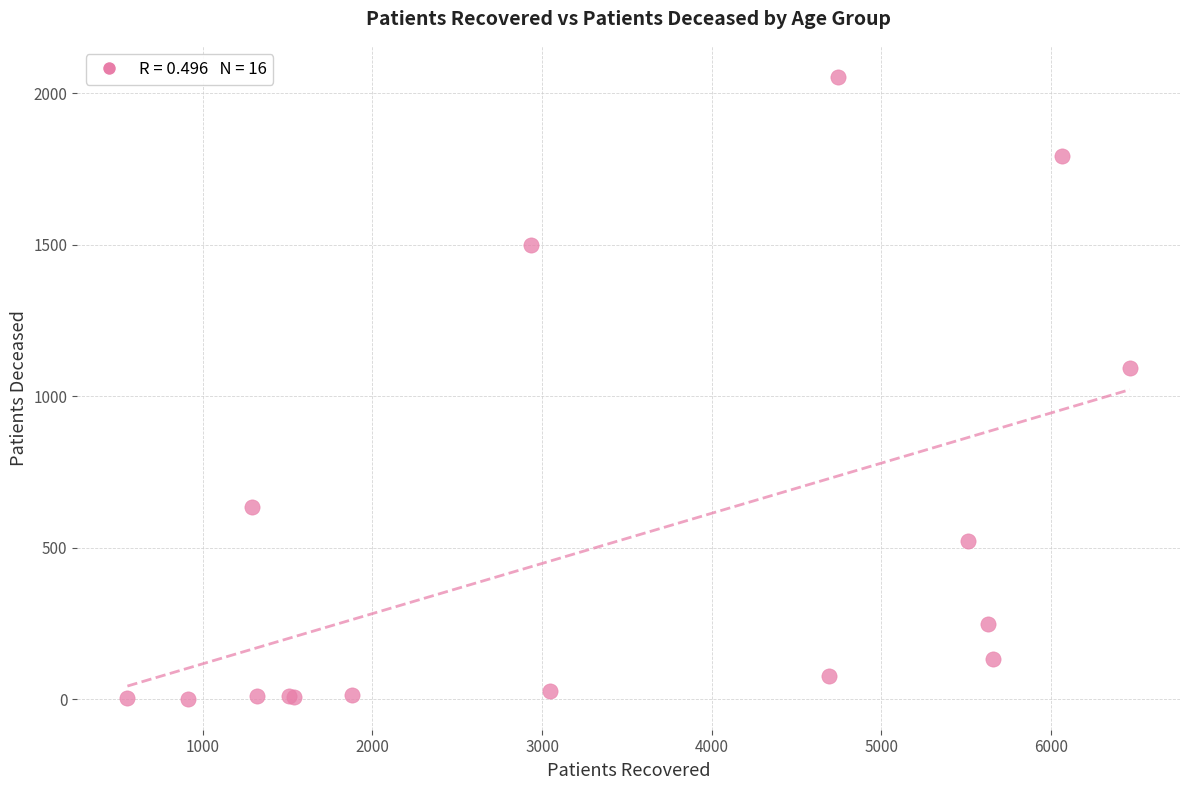

What Y value in the scatter plot is closest to 1028?

1092